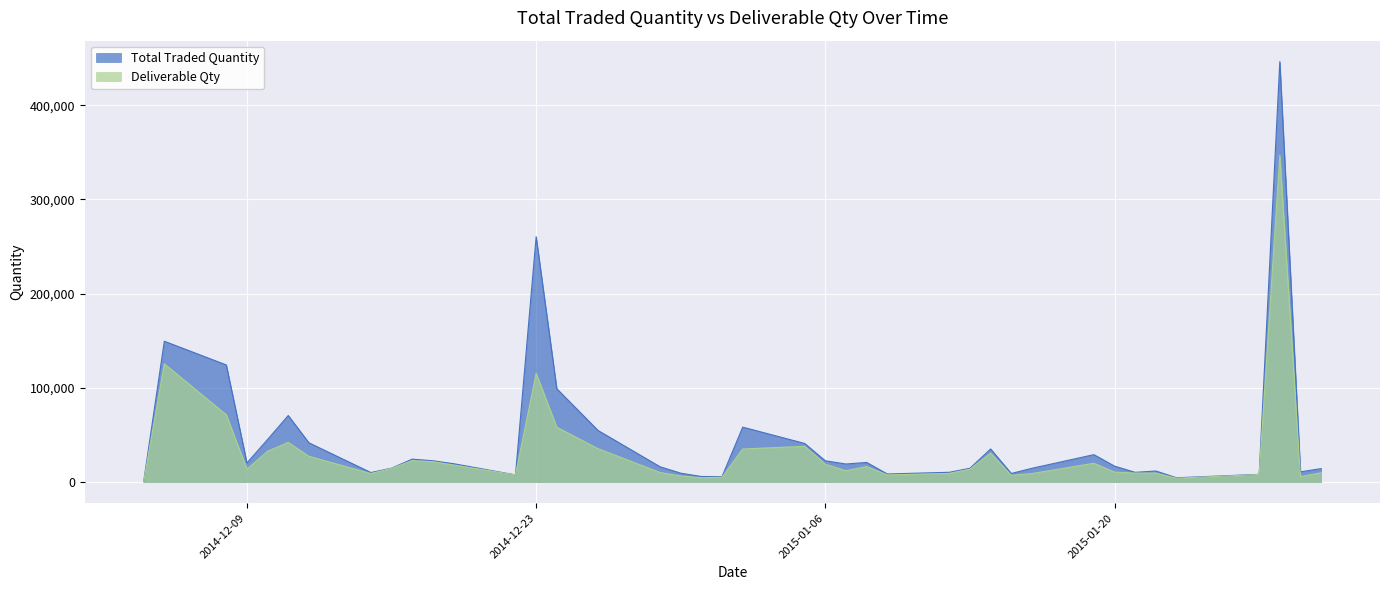

What are all the series names shown in the legend?

Total Traded Quantity, Deliverable Qty